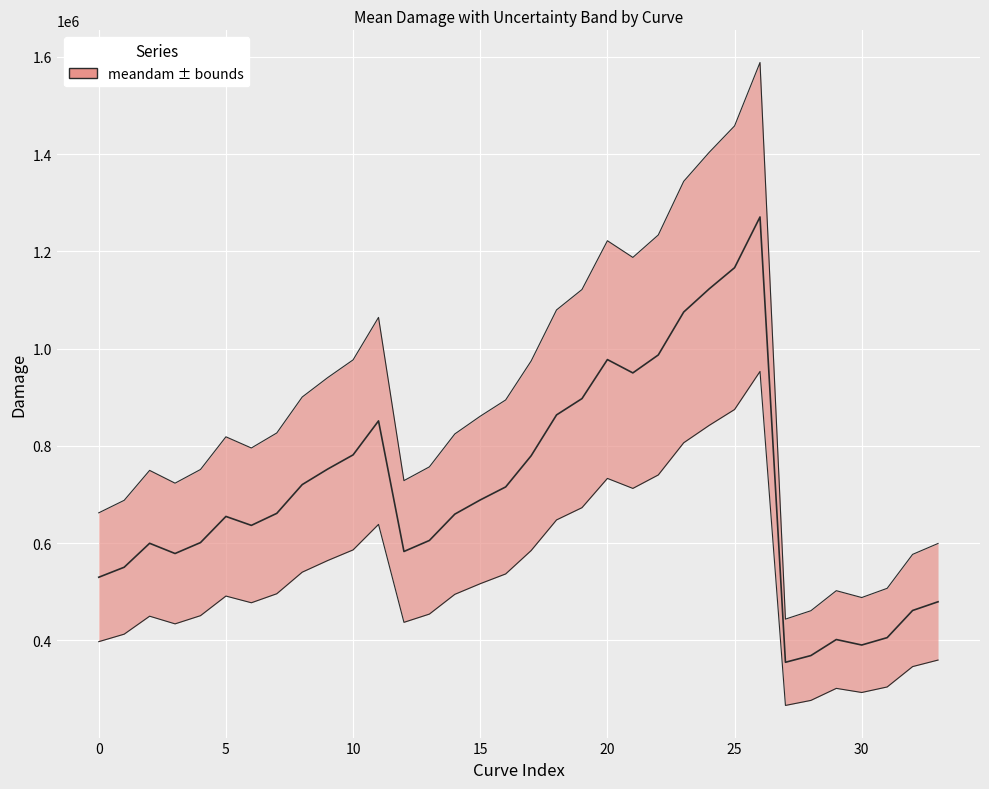

Rank the series at 28 from lowest to highest value.

lowerdam, meandam, upperdam